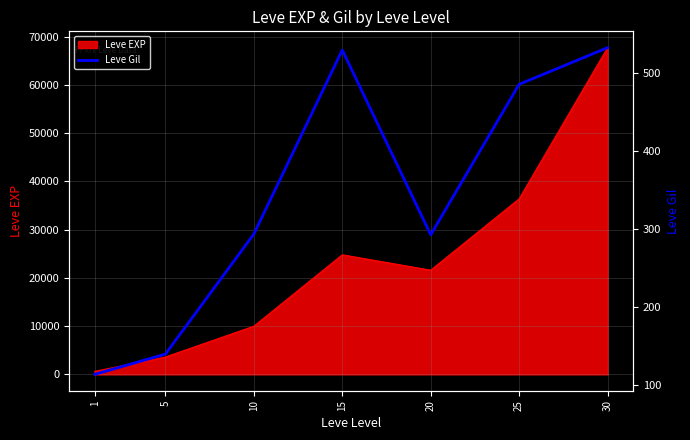

The value at 5 is 70. True or false?

False